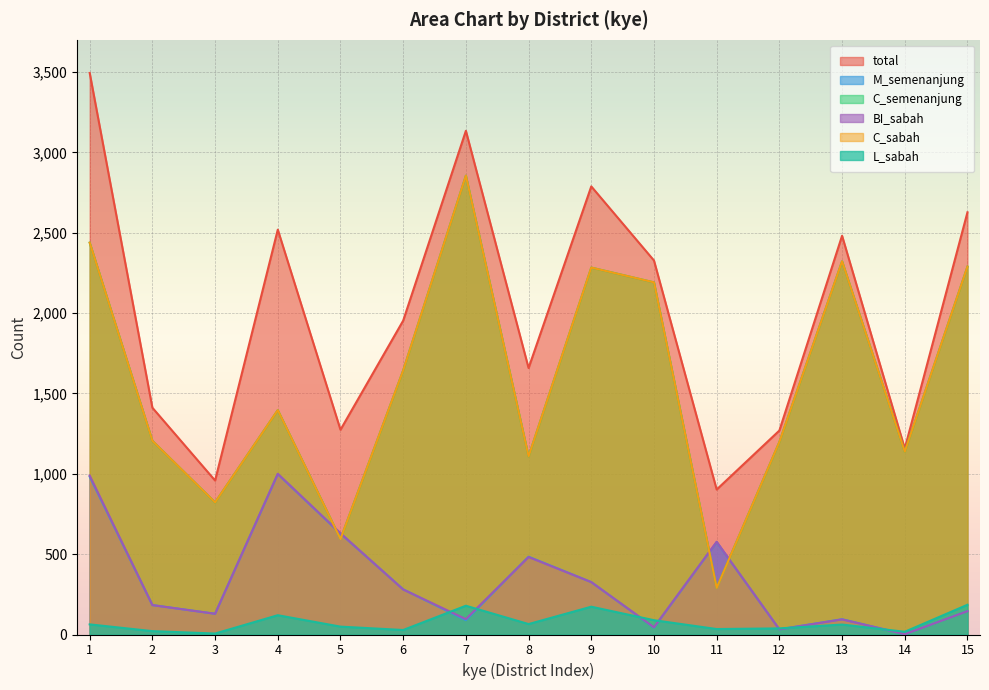

What is the value of the M_semenanjung point at the 9th from the left?

326